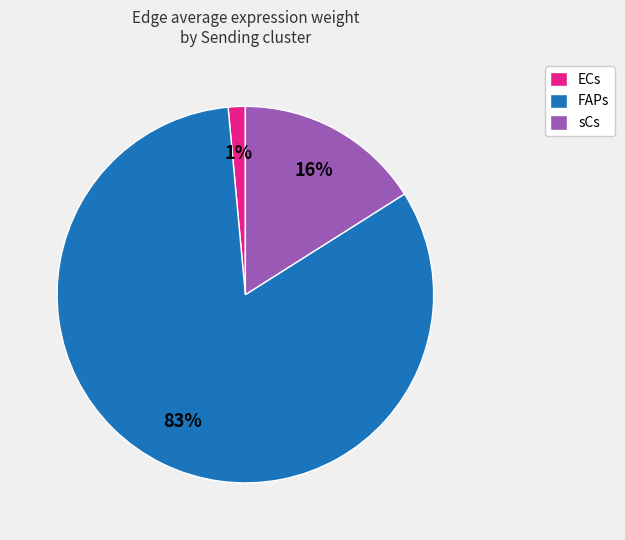

Combined, do FAPs and sCs account for over 50%?

Yes